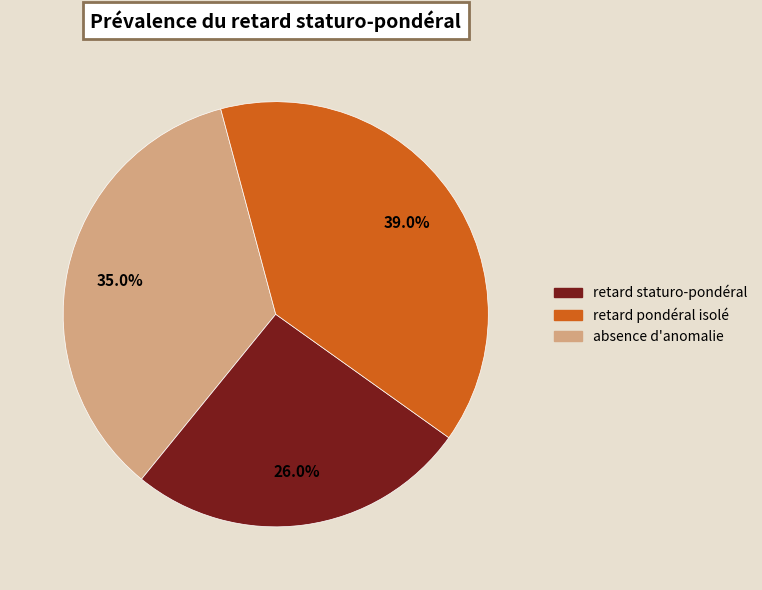

How many segments does this pie chart have?

3